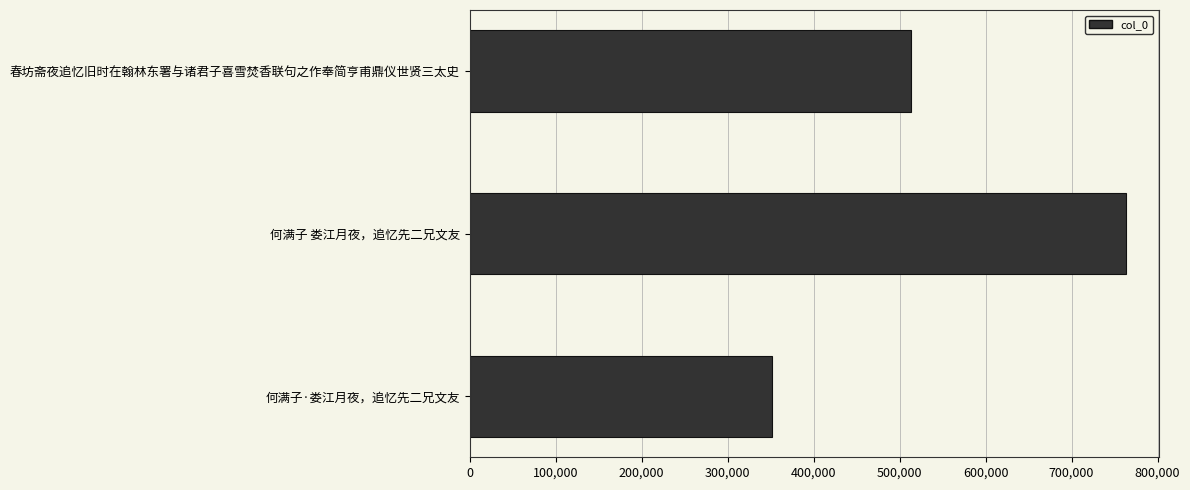

What is the difference between the maximum and minimum values?

411871